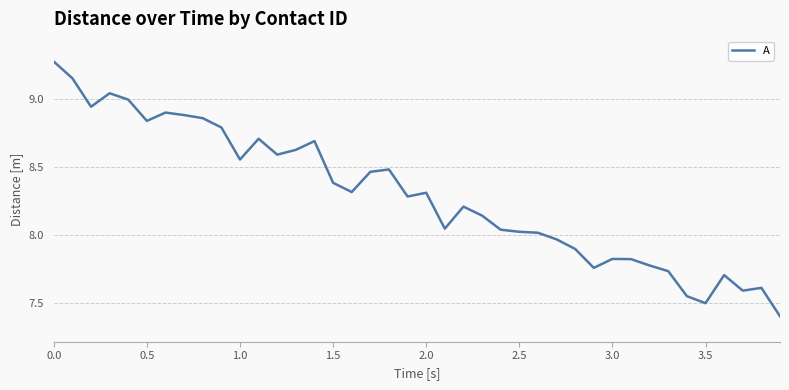

What is the difference between the maximum and minimum values?

1.9